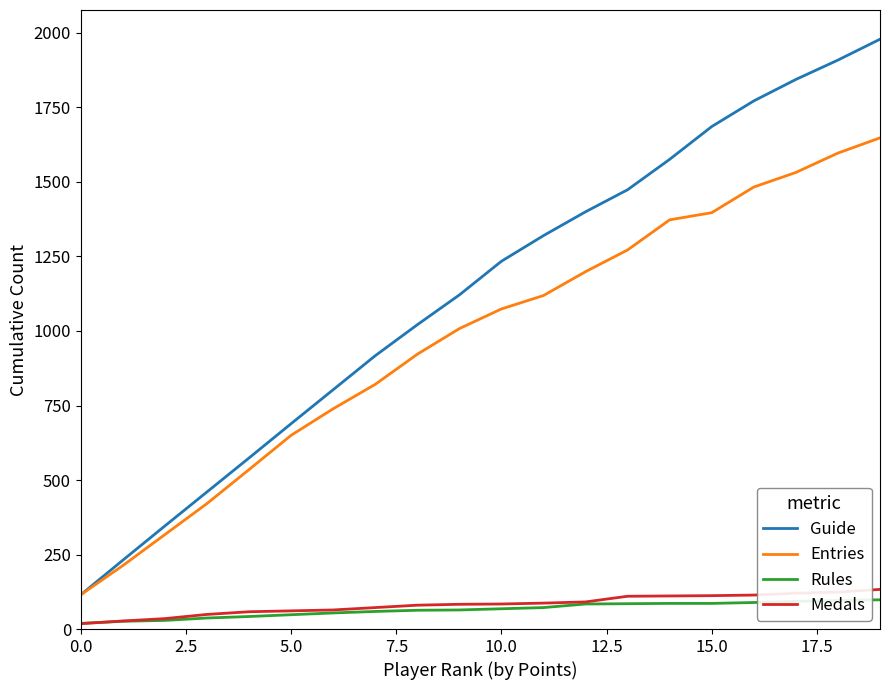

What are all the series names shown in the legend?

Guide, Entries, Rules, Medals